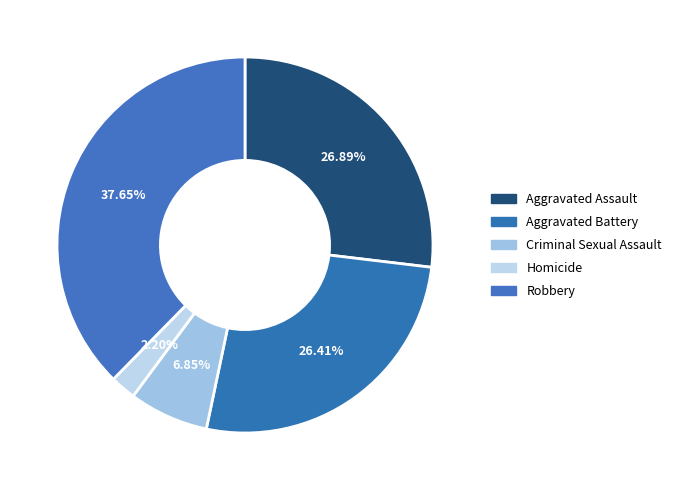

What is the largest slice in the pie chart?

Robbery